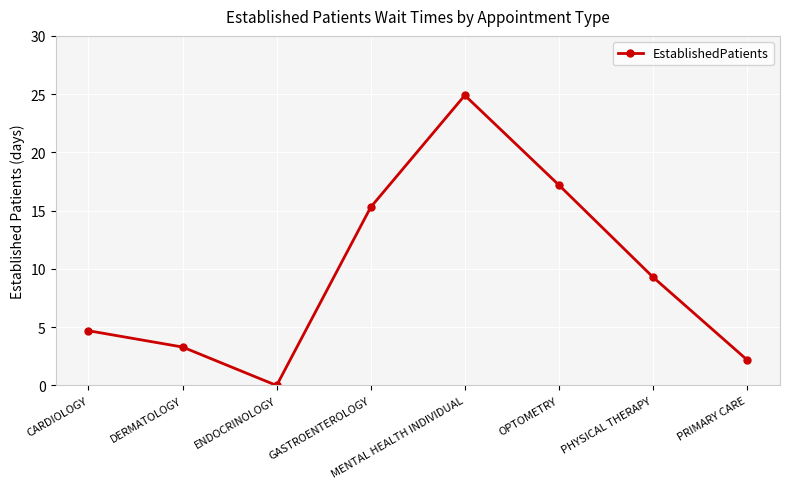

At which category does the data reach its first local peak?

MENTAL HEALTH INDIVIDUAL